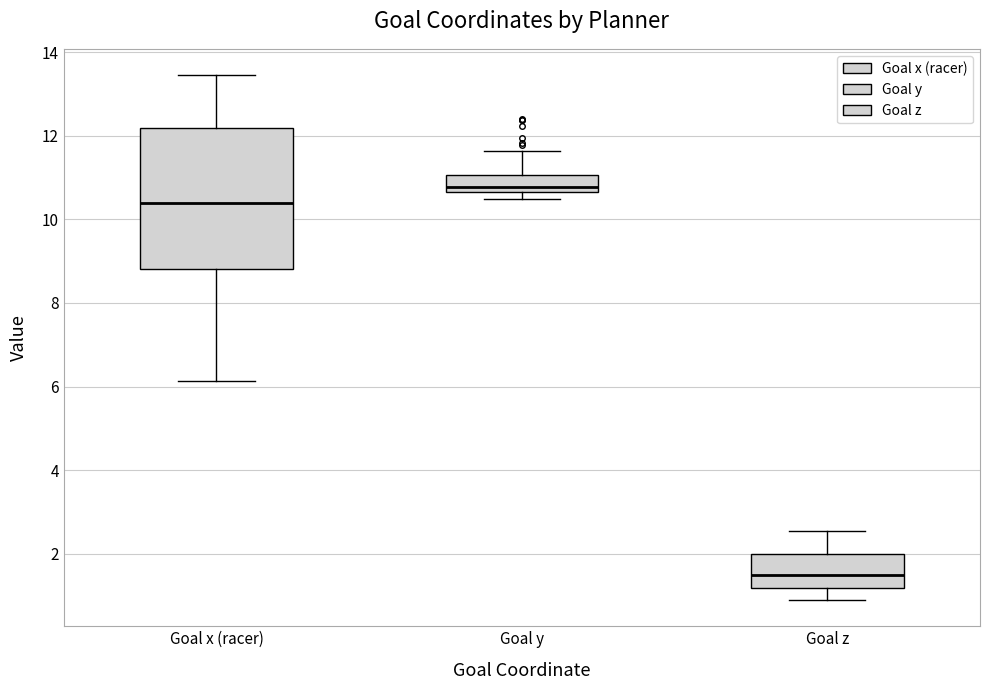

Reading left to right, transcribe this box plot: for each box, give where its median line is, the range the box spans, and where its two whiskers end, as read against the y-axis. The values are not printed on the chart, so give them approximately, as read against the axis.

Goal x (racer): median 10.4, box 8.8 to 12.2, whiskers 6.2 to 13.4
Goal y: median 10.8, box 10.6 to 11.0, whiskers 10.4 to 11.6
Goal z: median 1.4, box 1.2 to 2.0, whiskers 0.8 to 2.6